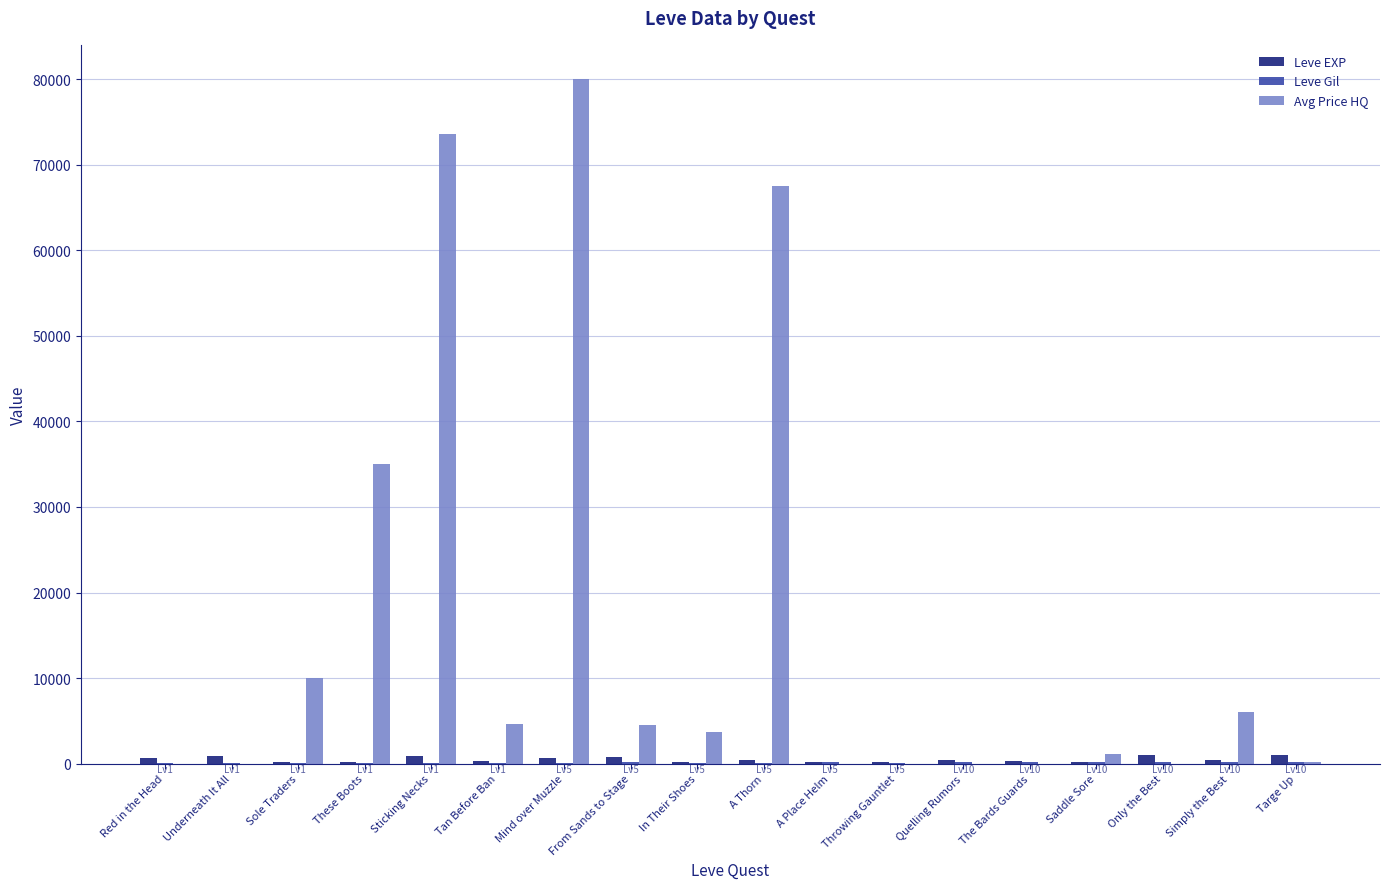

Between In Their Shoes and Throwing Gauntlet, which series saw the biggest shift?

Avg Price HQ